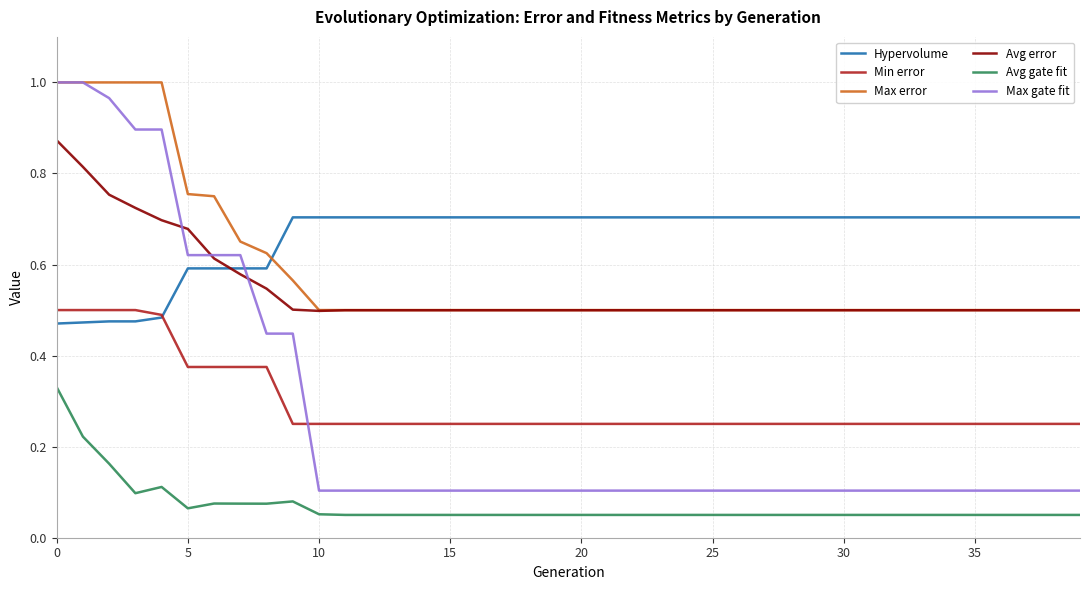

Which series has the largest total across all categories?

Hypervolume